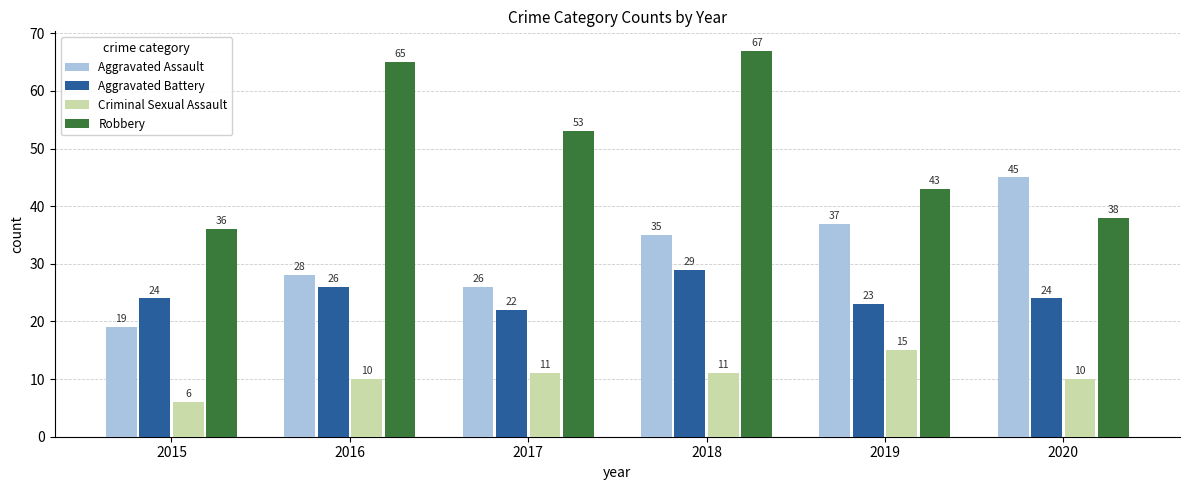

The value of Robbery at 2017 is 53. True or false?

True